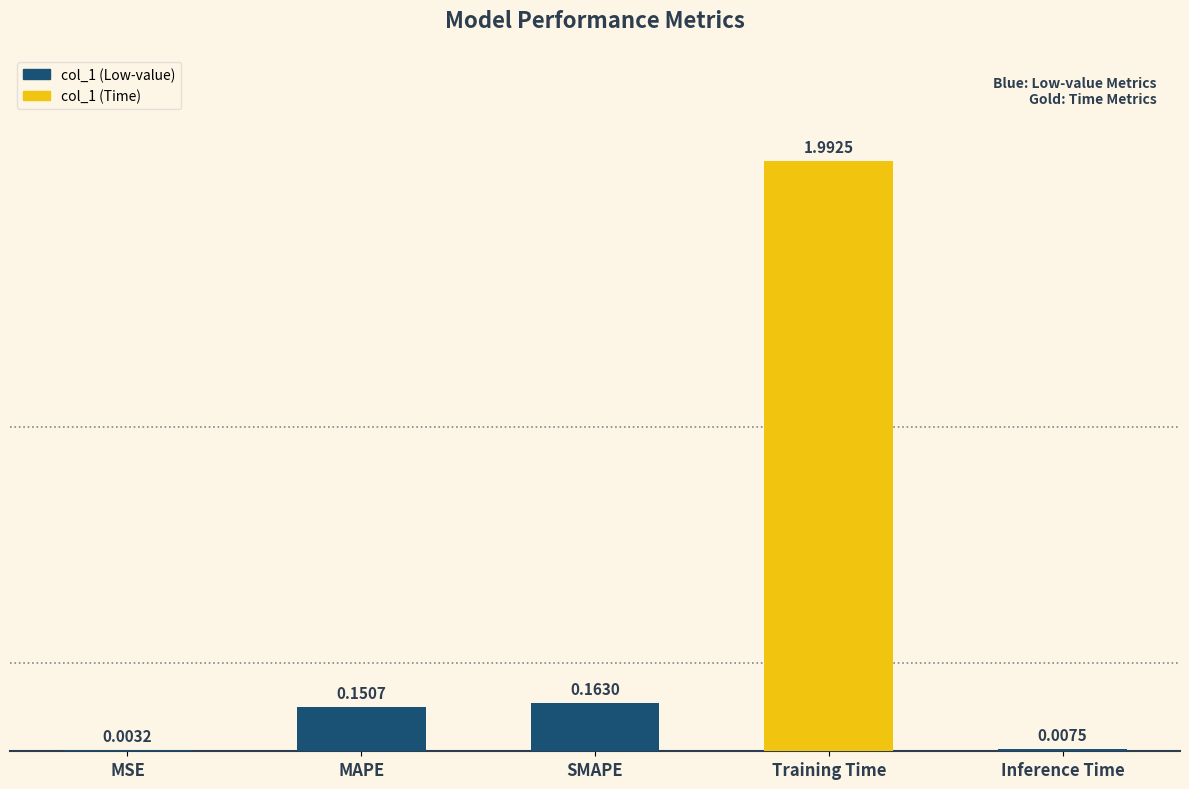

What is the sum of all values?

2.3